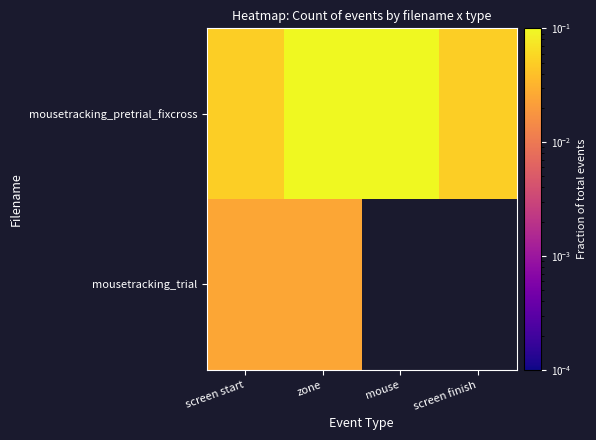

Between mouse and screen finish, which series saw the biggest shift?

mousetracking_pretrial_fixcross